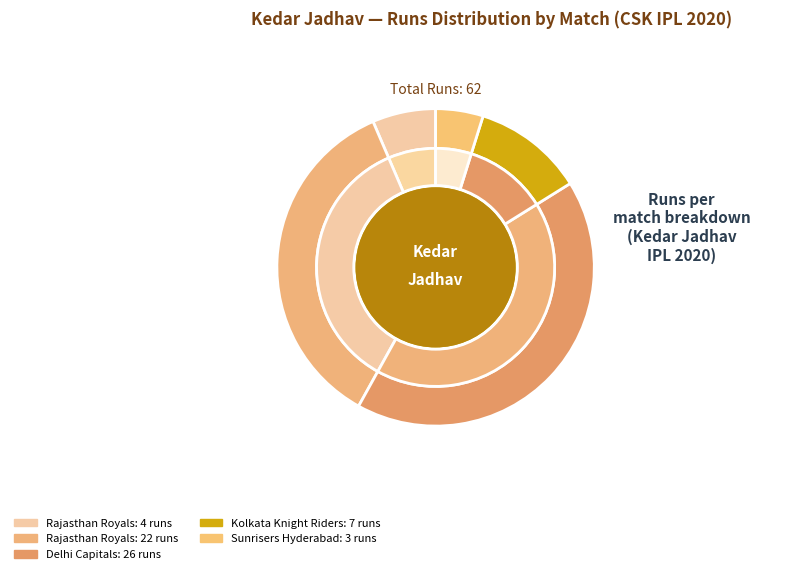

What percentage is NOT represented by Oct 19 2020?

93.5%